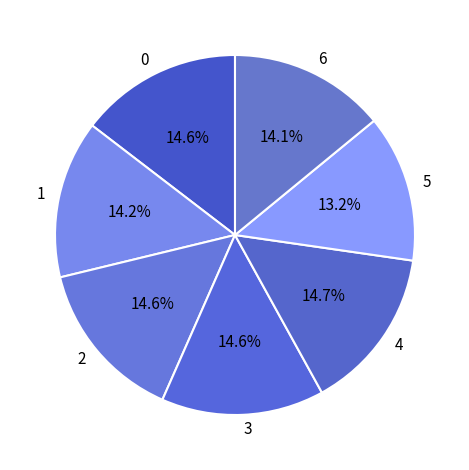

Approximately how many times larger is the value at 4 compared to 2?

1.0